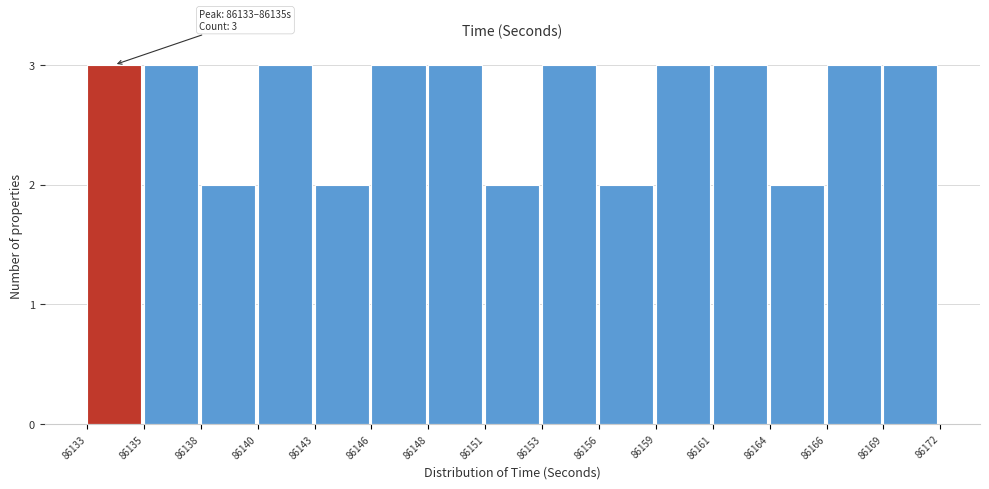

Reading right to left, list all the values displayed in this chart.

3	3	2	3	3	2	3	2	3	3	2	3	2	3	3